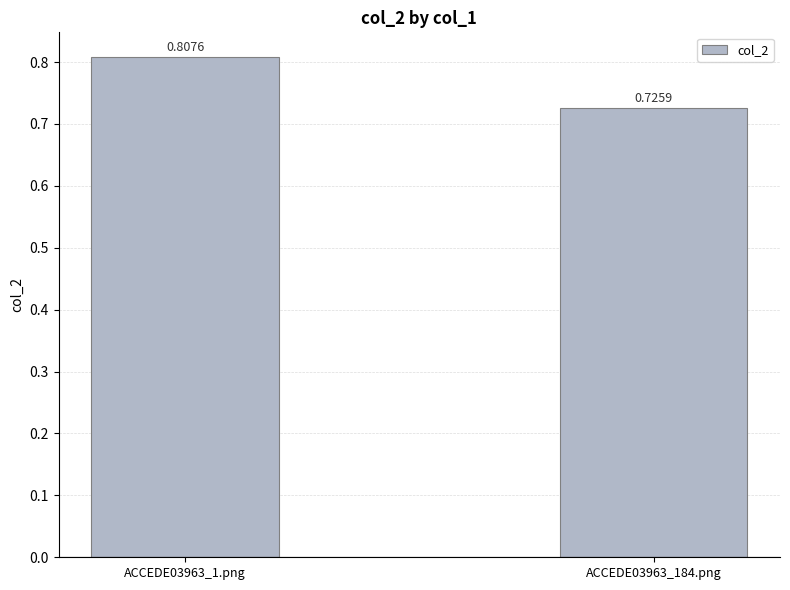

The value at ACCEDE03963_184.png is 0.2. True or false?

False